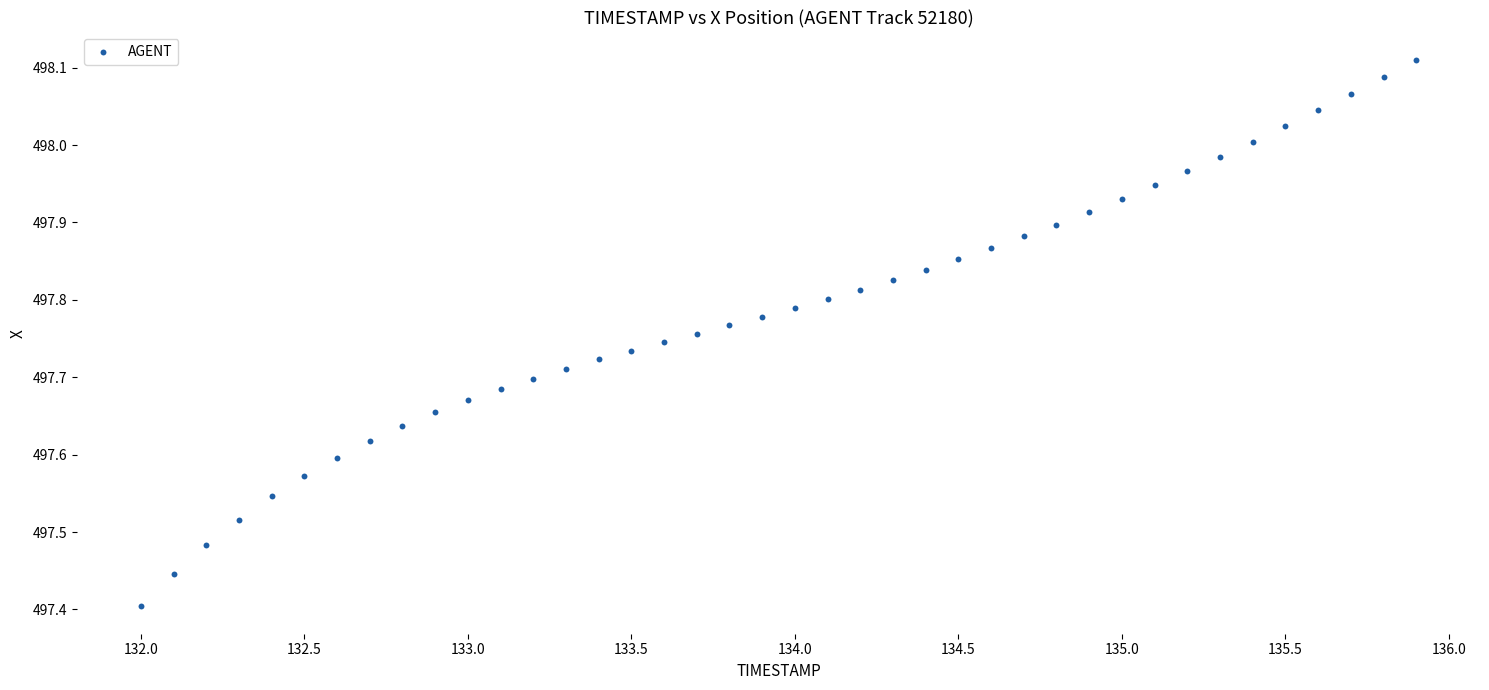

What is the range of X values (max minus min)?

3.9